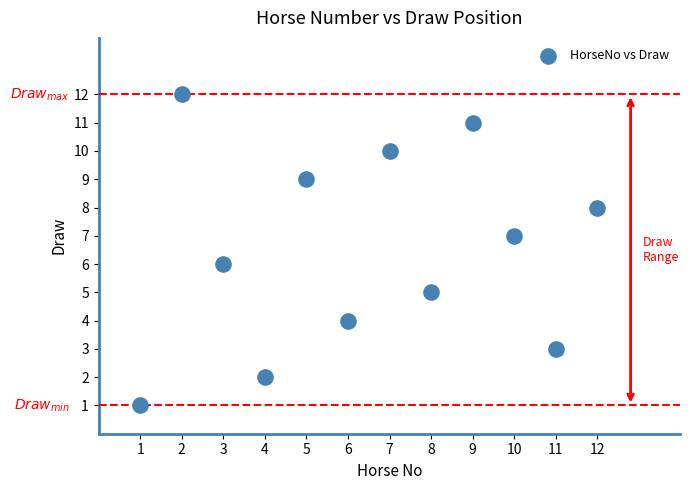

What is the range of X values (max minus min)?

11